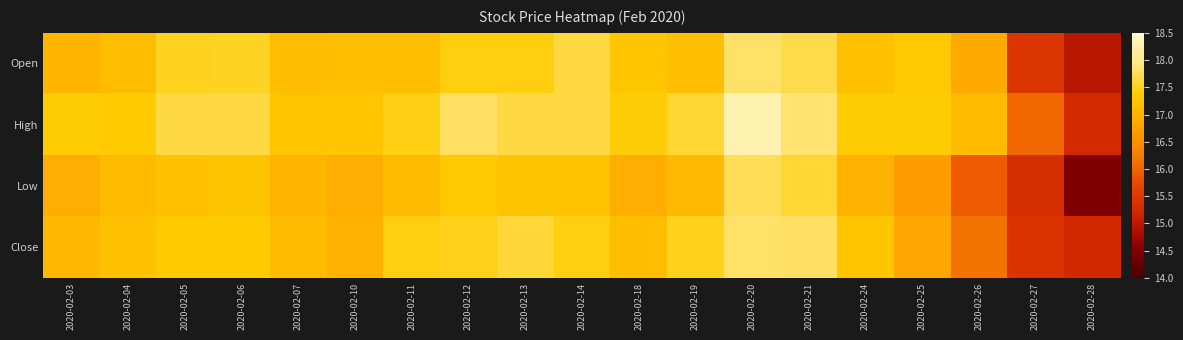

Reading left to right, list all the values displayed in this chart.

Open: 2020-02-03=17.0	2020-02-04=17.1	2020-02-05=17.5	2020-02-06=17.5	2020-02-07=17.1	2020-02-10=17.2	2020-02-11=17.2	2020-02-12=17.4	2020-02-13=17.4	2020-02-14=17.6	2020-02-18=17.3	2020-02-19=17.2	2020-02-20=17.8	2020-02-21=17.7	2020-02-24=17.2	2020-02-25=17.3	2020-02-26=16.9	2020-02-27=15.5	2020-02-28=14.9
High: 2020-02-03=17.4	2020-02-04=17.4	2020-02-05=17.7	2020-02-06=17.7	2020-02-07=17.3	2020-02-10=17.3	2020-02-11=17.5	2020-02-12=17.8	2020-02-13=17.7	2020-02-14=17.7	2020-02-18=17.4	2020-02-19=17.6	2020-02-20=18.3	2020-02-21=17.9	2020-02-24=17.4	2020-02-25=17.4	2020-02-26=17.1	2020-02-27=16.0	2020-02-28=15.2
Low: 2020-02-03=16.9	2020-02-04=17.1	2020-02-05=17.2	2020-02-06=17.3	2020-02-07=17.0	2020-02-10=16.9	2020-02-11=17.1	2020-02-12=17.3	2020-02-13=17.3	2020-02-14=17.2	2020-02-18=16.9	2020-02-19=17.1	2020-02-20=17.8	2020-02-21=17.6	2020-02-24=17.0	2020-02-25=16.7	2020-02-26=15.9	2020-02-27=15.3	2020-02-28=14.5
Close: 2020-02-03=17.1	2020-02-04=17.2	2020-02-05=17.3	2020-02-06=17.4	2020-02-07=17.1	2020-02-10=17.0	2020-02-11=17.4	2020-02-12=17.5	2020-02-13=17.6	2020-02-14=17.4	2020-02-18=17.2	2020-02-19=17.5	2020-02-20=17.8	2020-02-21=17.8	2020-02-24=17.3	2020-02-25=16.8	2020-02-26=16.1	2020-02-27=15.4	2020-02-28=15.2